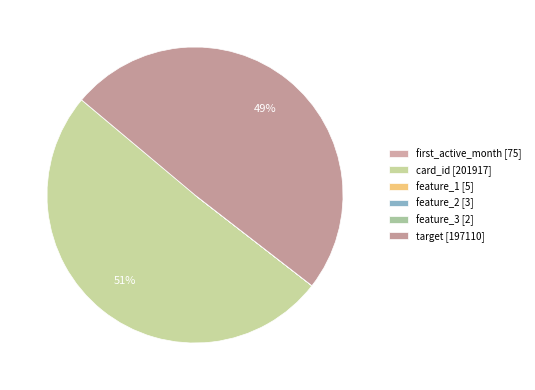

Count the number of slices in the pie.

6